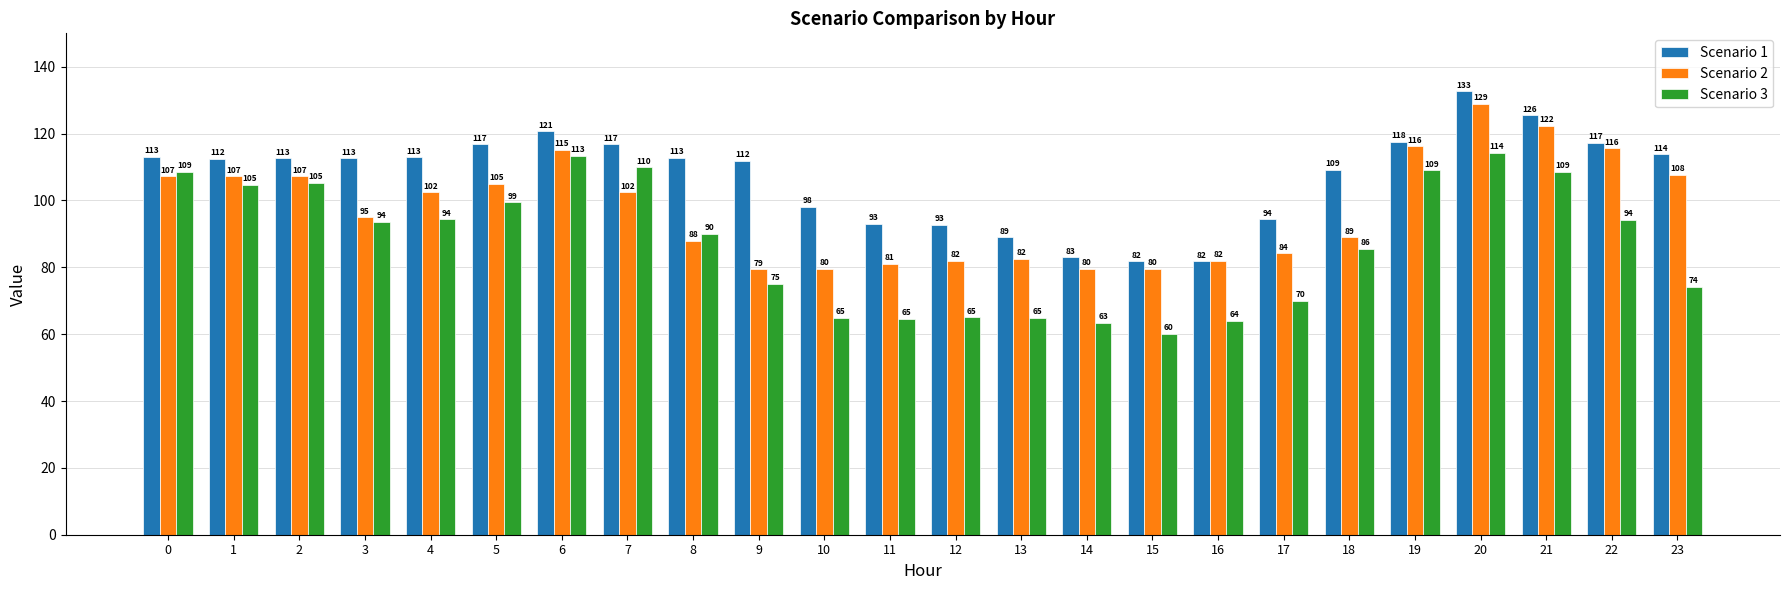

Does the chart contain stacked bars?

No